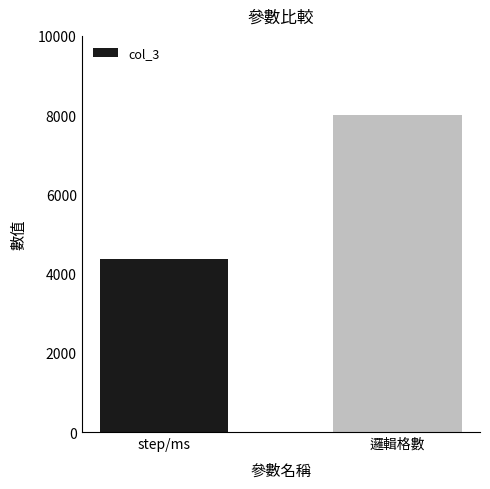

What is the difference between the maximum and minimum values?

3630.9